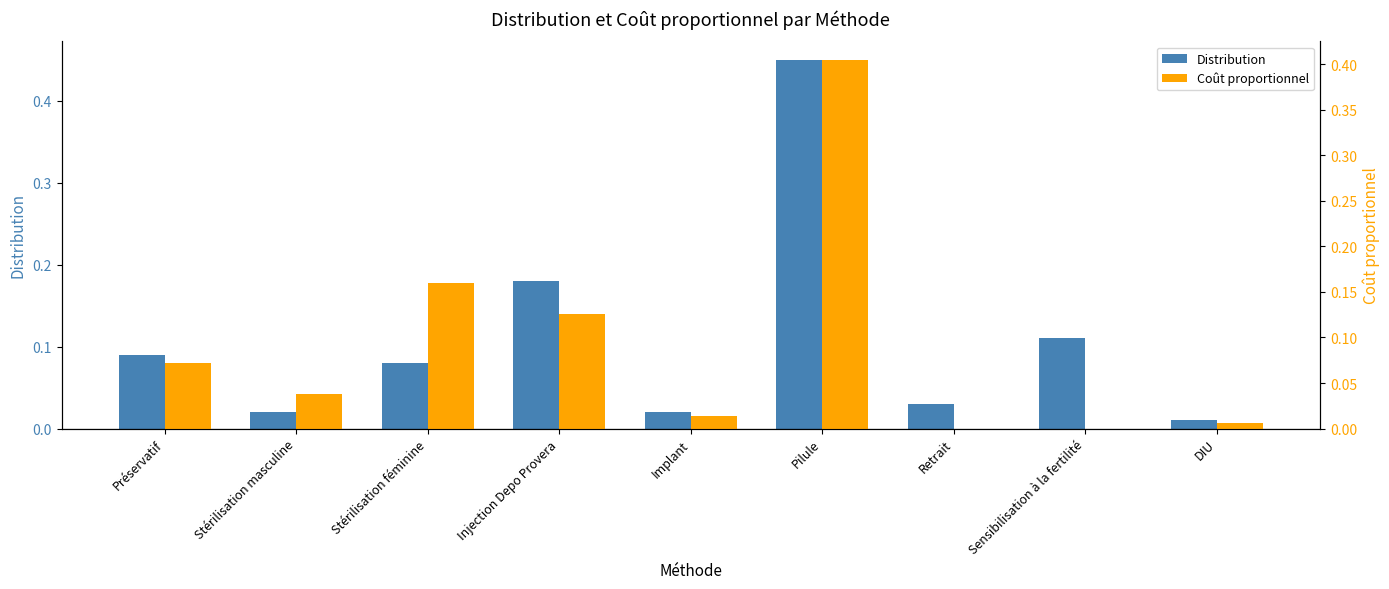

The value of Distribution at Retrait is 0.0. True or false?

True